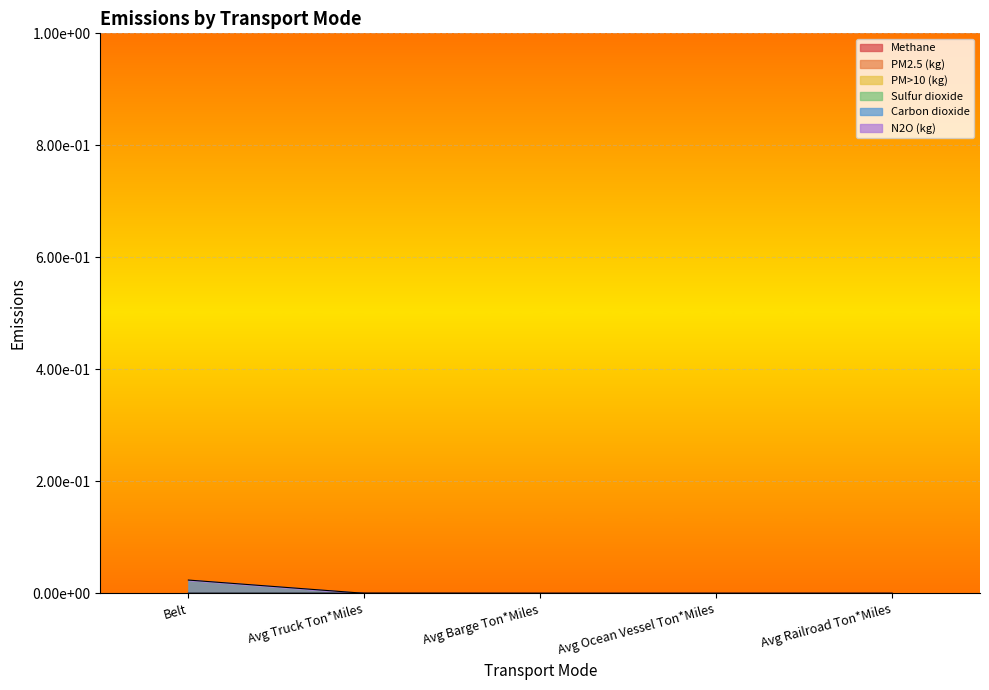

Which series has the largest total across all categories?

Carbon dioxide